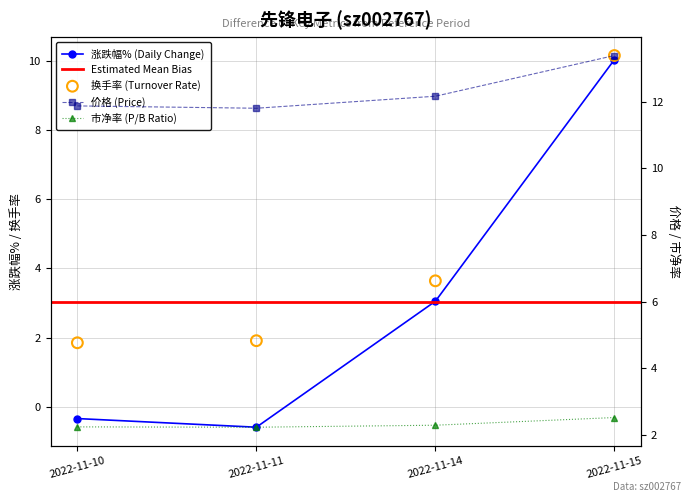

Which series reaches the minimum Y coordinate?

涨跌幅%